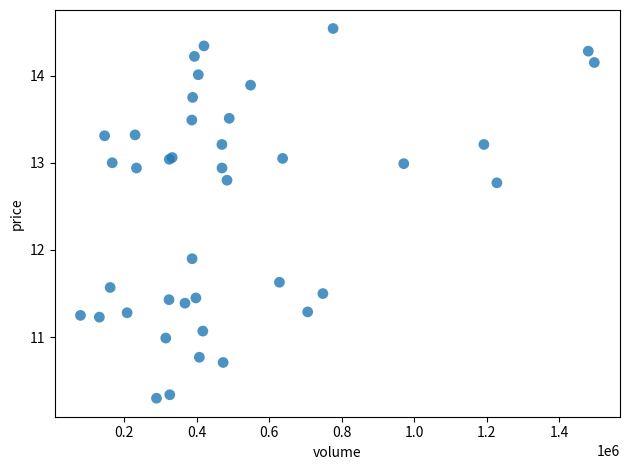

What Y value in the scatter plot is closest to 12?

11.9